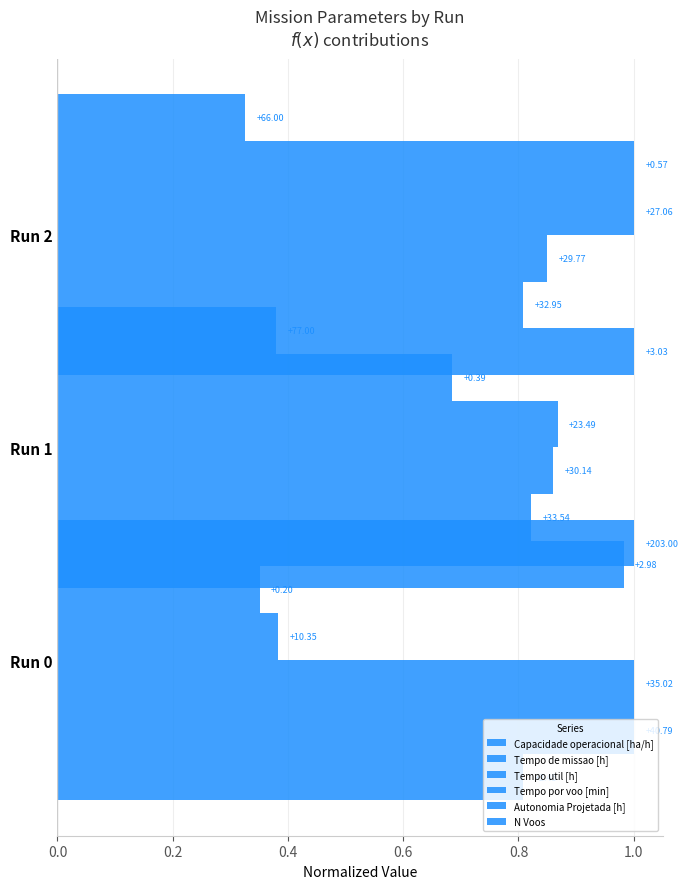

Which series has the largest total across all categories?

Capacidade operacional [ha/h]